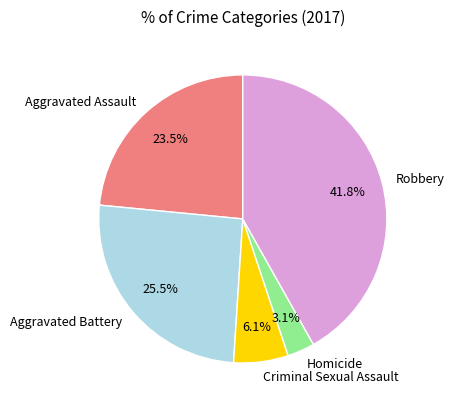

Is there any slice that represents more than half of the pie?

No